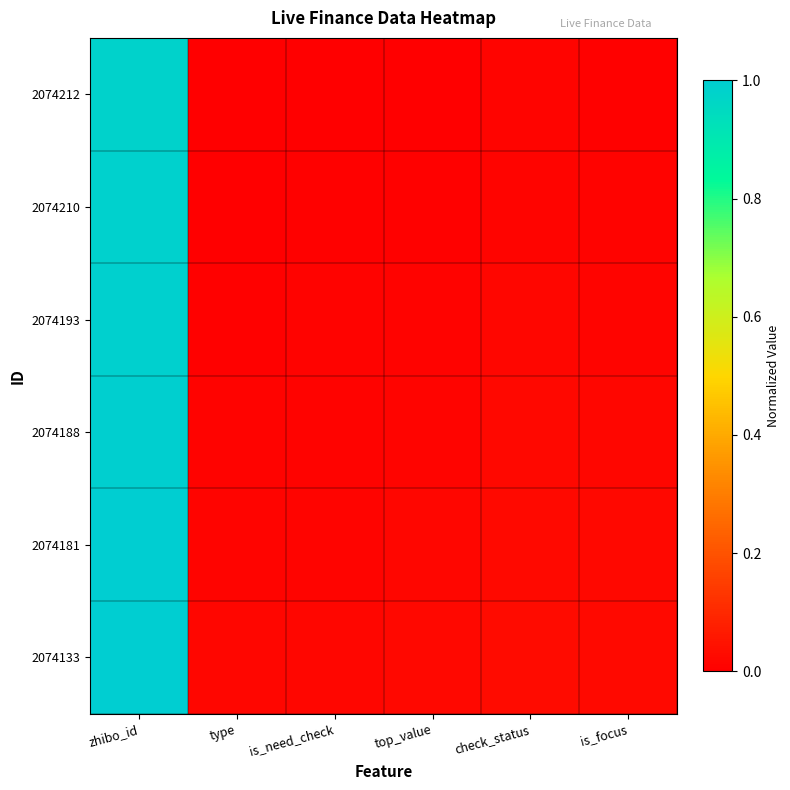

At how many categories does at least one series exceed 0?

6